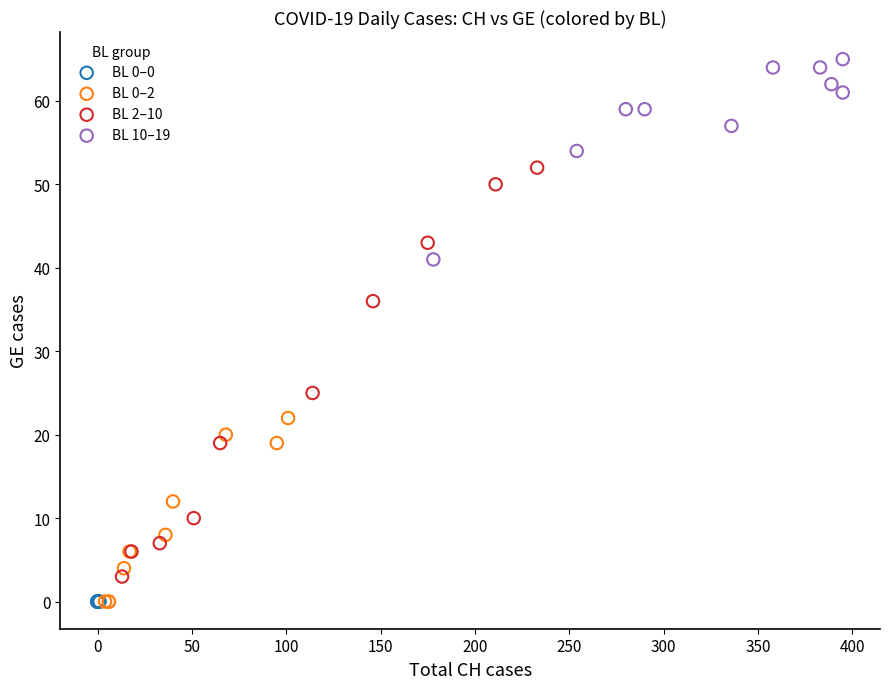

Which series contains the highest Y value?

BL 10–19